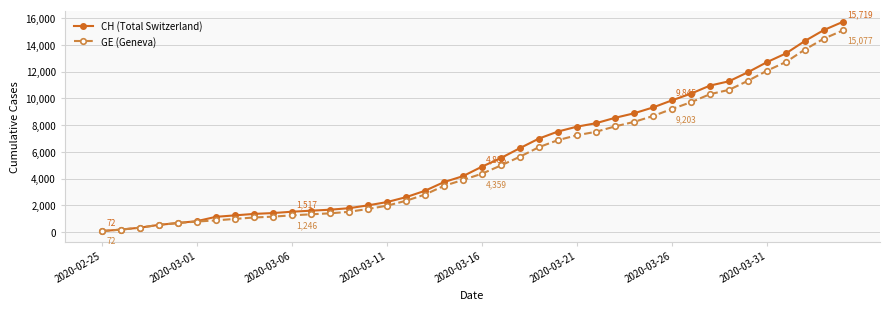

What is the greatest value displayed?

15719